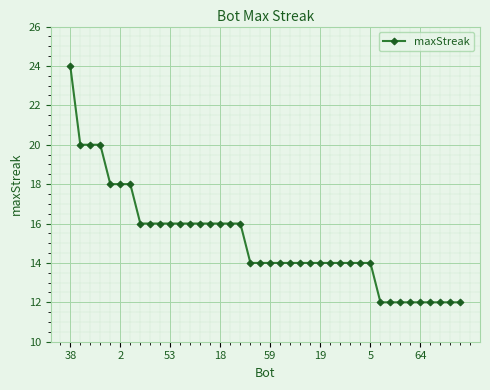

Does the chart have visible grid lines?

Yes